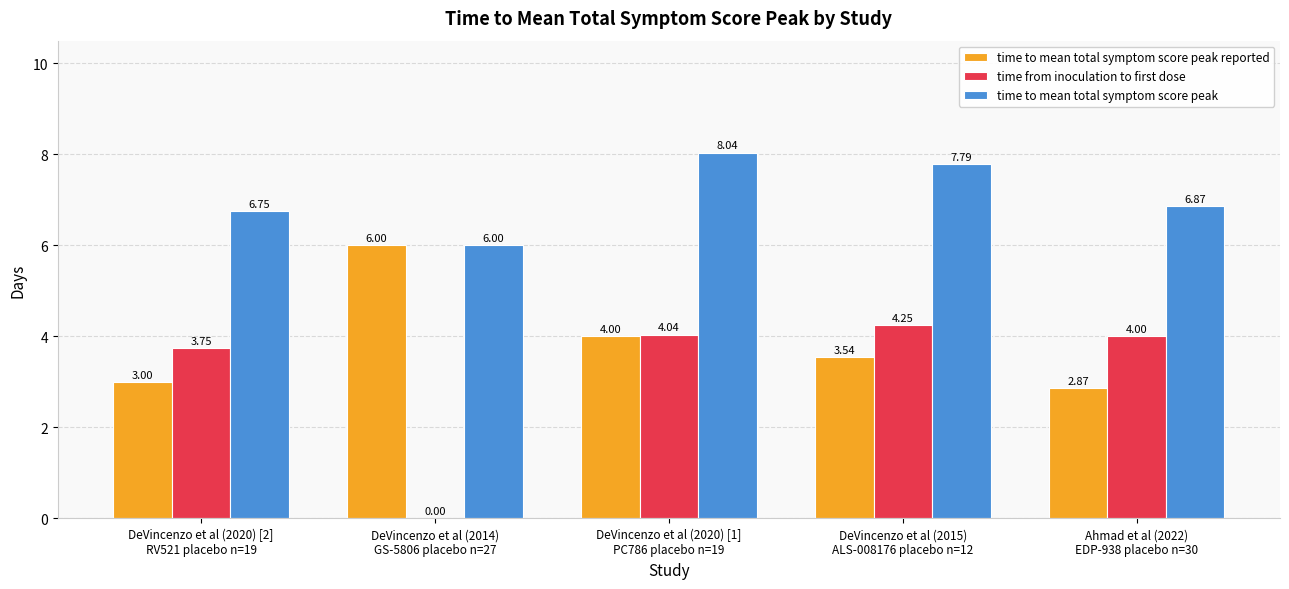

Which series has the largest total across all categories?

time to mean total symptom score peak